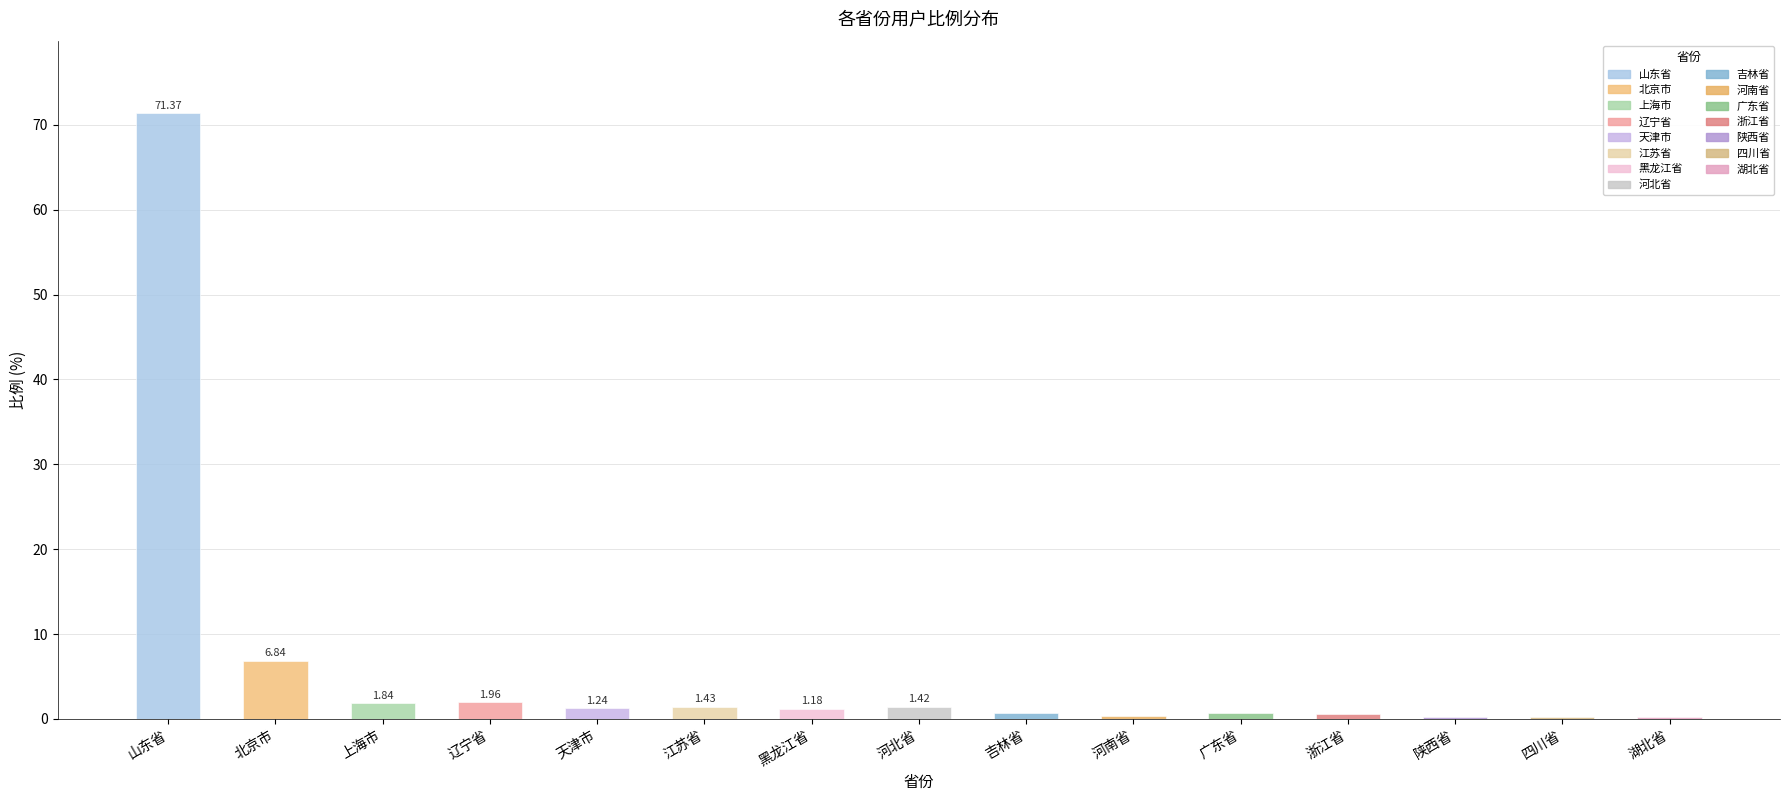

List the labels in order of value, largest first.

山东省, 北京市, 辽宁省, 上海市, 江苏省, 河北省, 天津市, 黑龙江省, 吉林省, 广东省, 浙江省, 河南省, 陕西省, 四川省, 湖北省